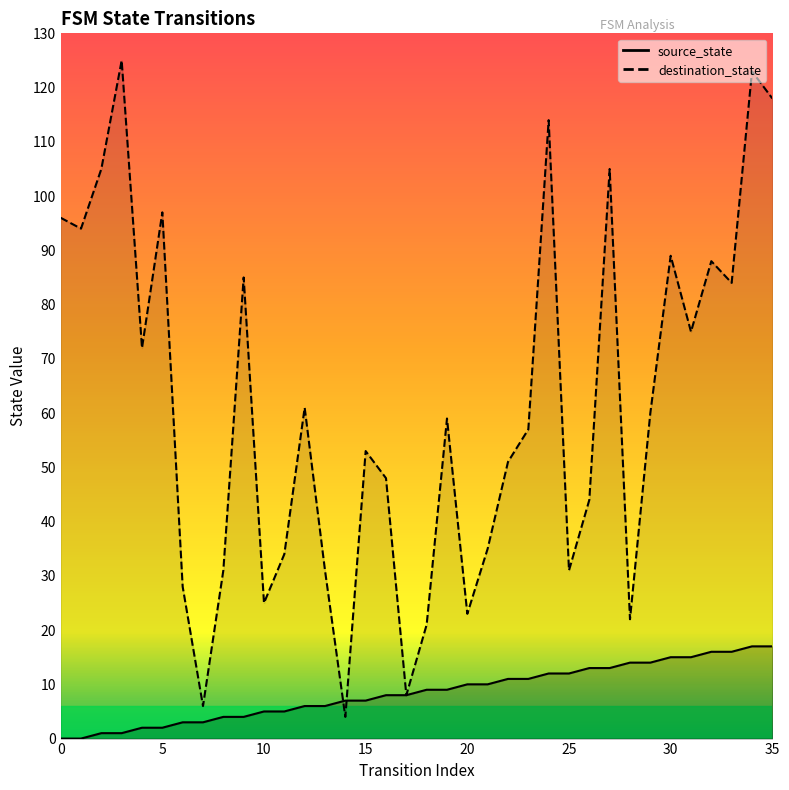

True or false: source_state and destination_state cross at least once.

True